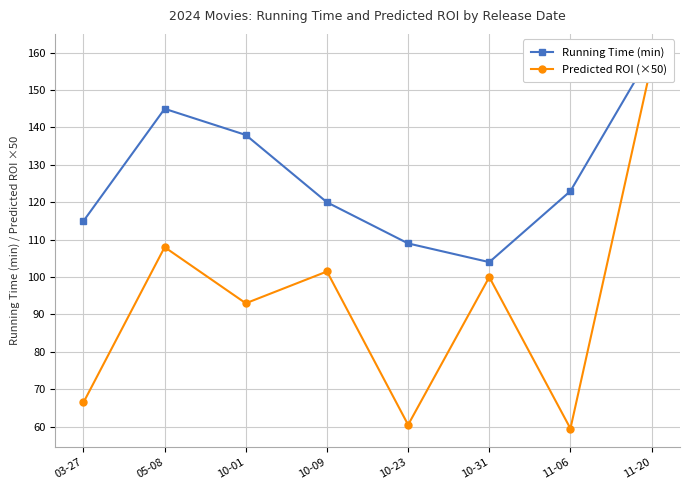

Is the value of Predicted ROI (×50) at 11-06 greater than the value of Running Time (min) at 11-06?

No